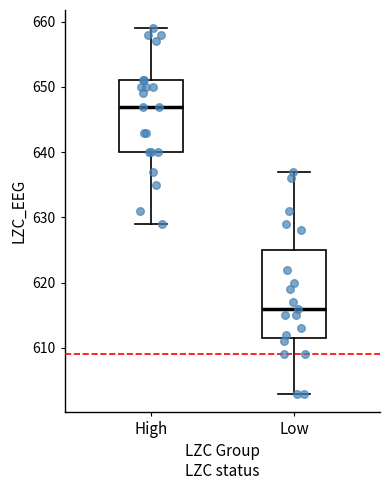

Reading left to right, read every box against the y-axis: the position of its median line, the range the box covers, and the ends of its whiskers. The values are not printed on the chart, so give them approximately, as read against the axis.

High: median 647, box 640 to 651, whiskers 629 to 659
Low: median 616, box 612 to 625, whiskers 603 to 637